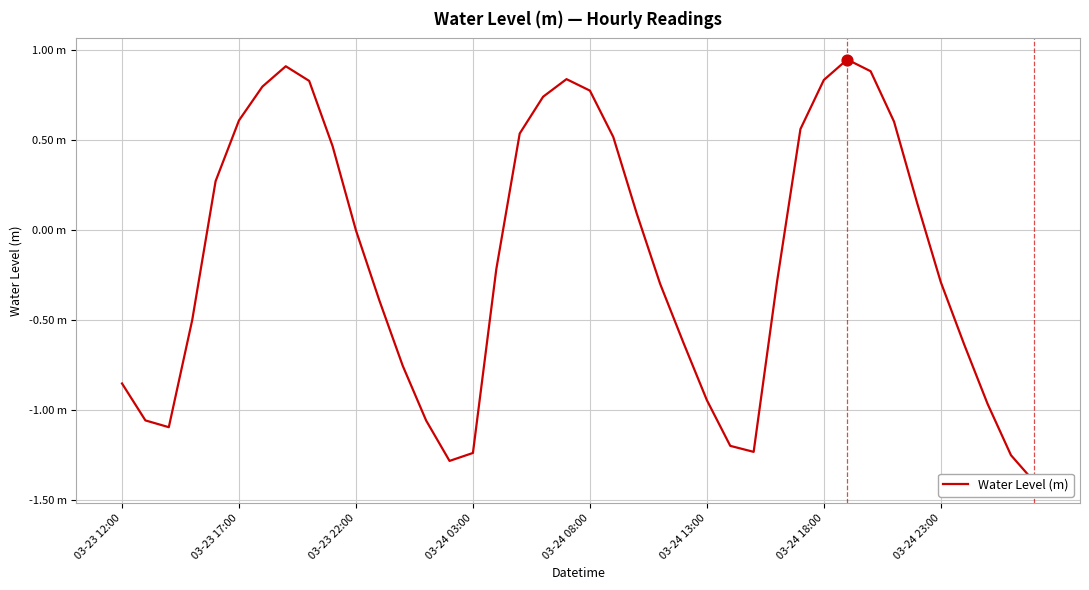

What is the change in value from 29 to 34?

-0.4